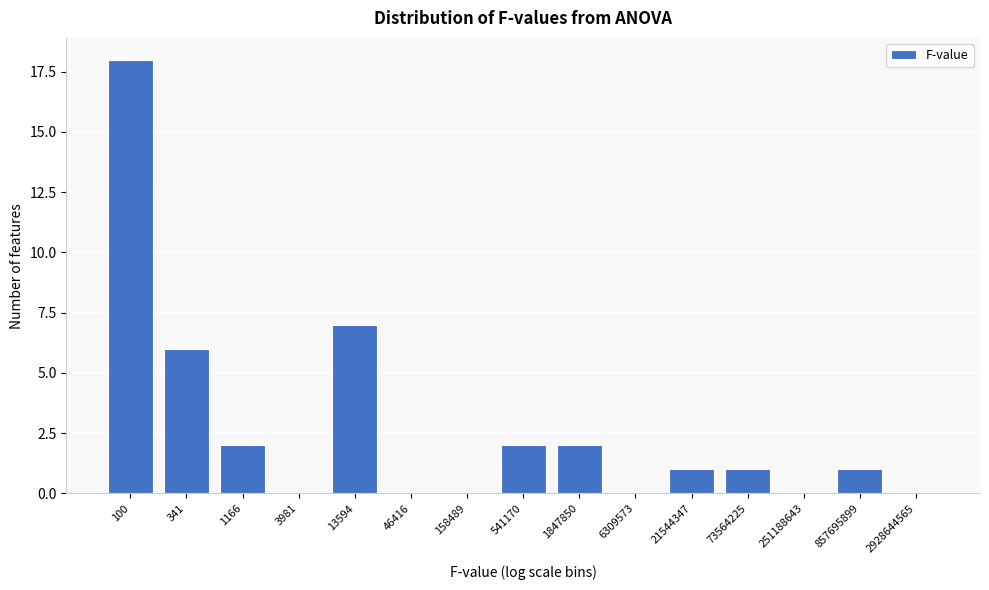

Reading left to right, transcribe all the data shown in this chart.

100=18	341=6	1166=2	3981=0	13594=7	46416=0	158489=0	541170=2	1847850=2	6309573=0	21544347=1	73564225=1	251188643=0	857695899=1	2928644565=0